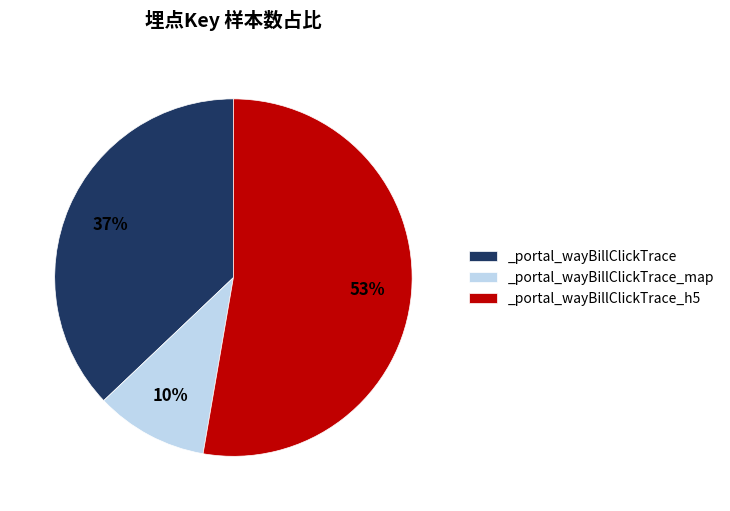

How many slices are in this pie chart?

3